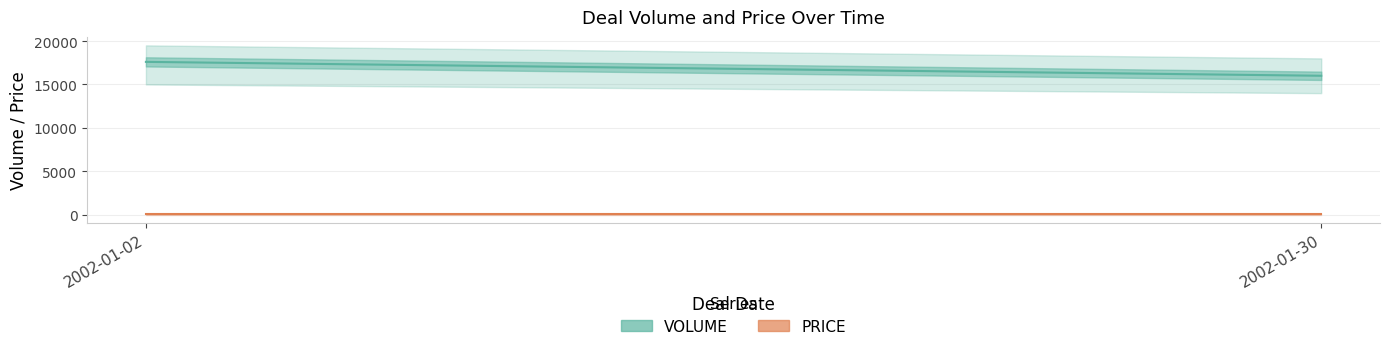

What is the value of the VOLUME point at the 1st from the left?

17600